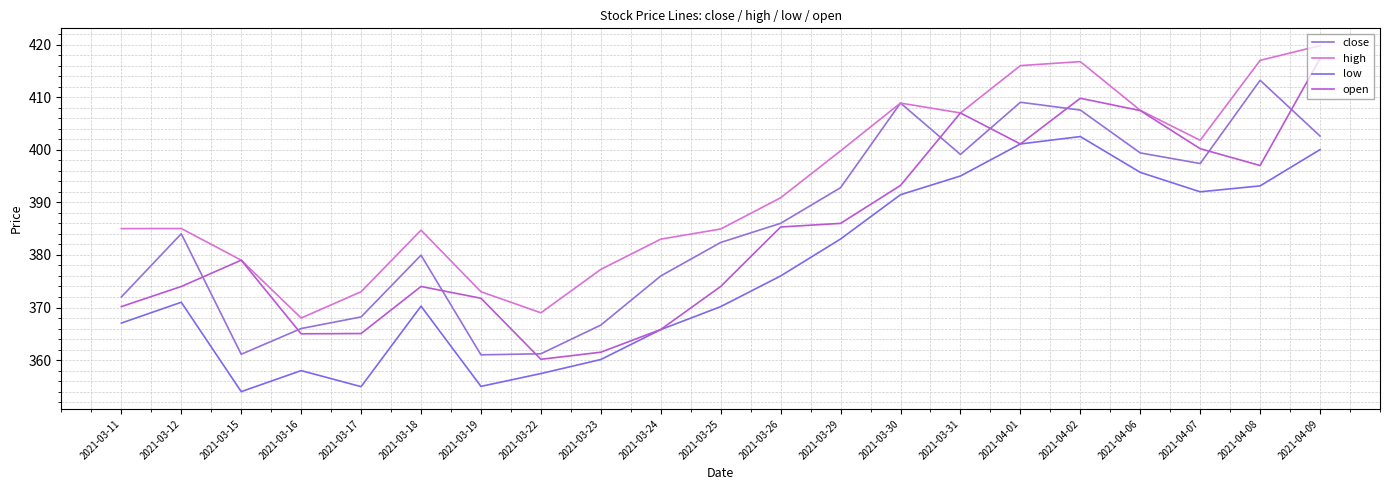

True or false: high and close cross at least once.

False